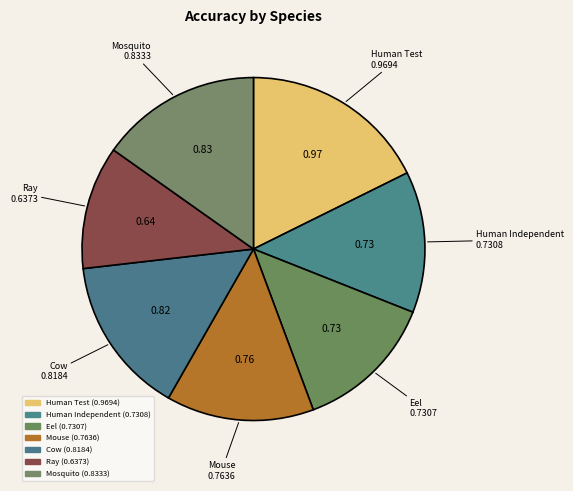

Is there any slice that represents more than half of the pie?

No